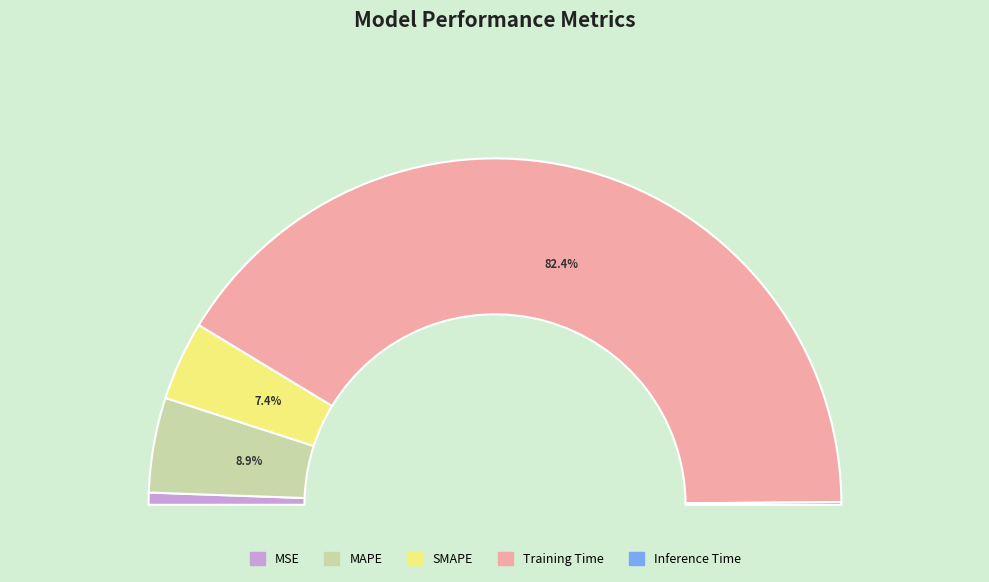

Which has a higher value, MAPE or MSE?

MAPE